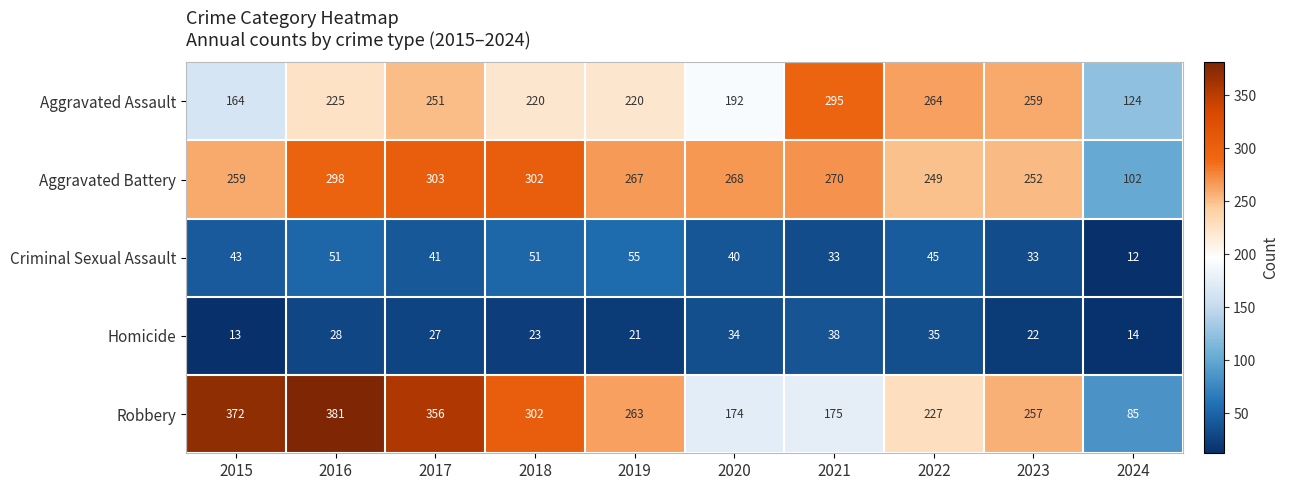

What is the difference between the highest and lowest values at 2020?

234